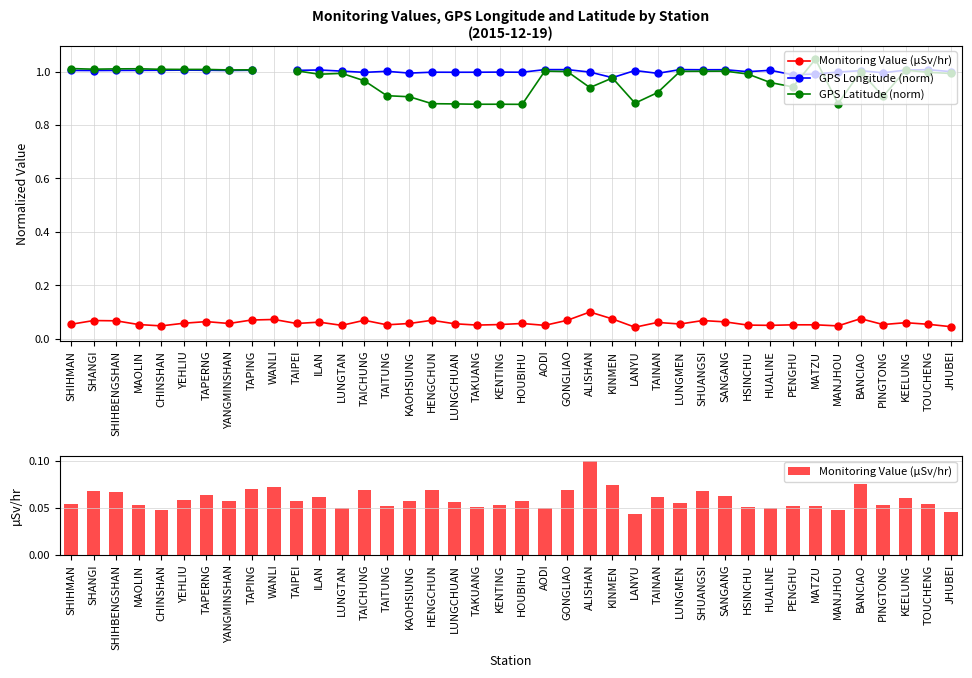

What is the label of the 32nd bar from the left?

HUALINE